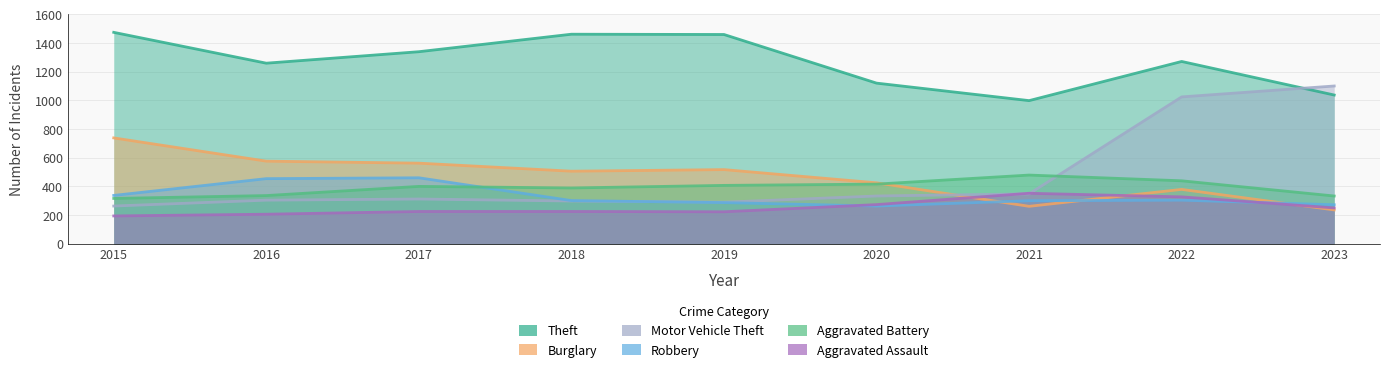

What is the value of the Burglary point at the 6th from the left?

425